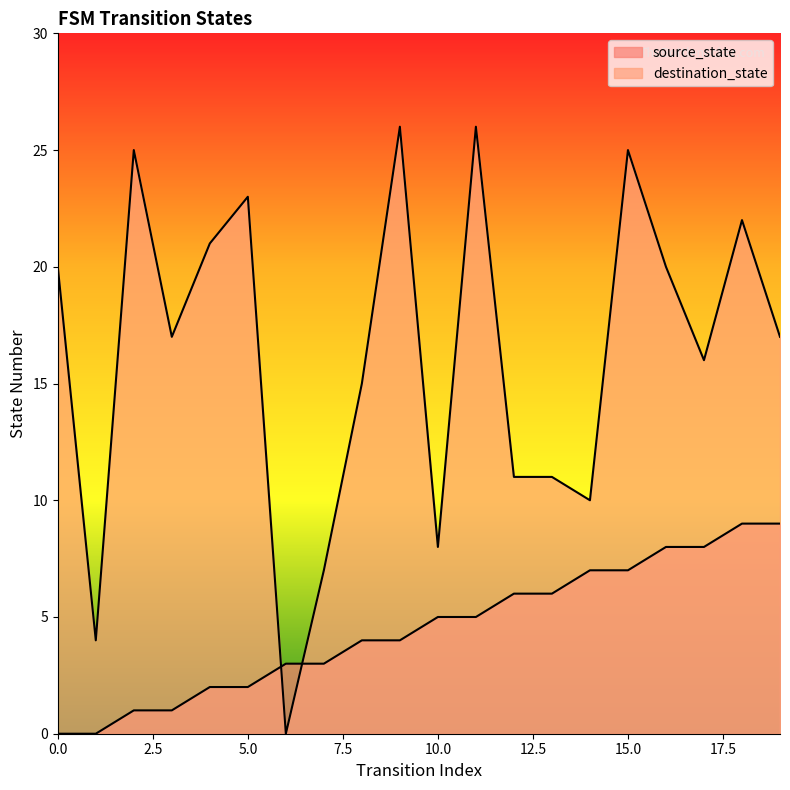

True or false: destination_state has more than 0 interior local peaks.

True